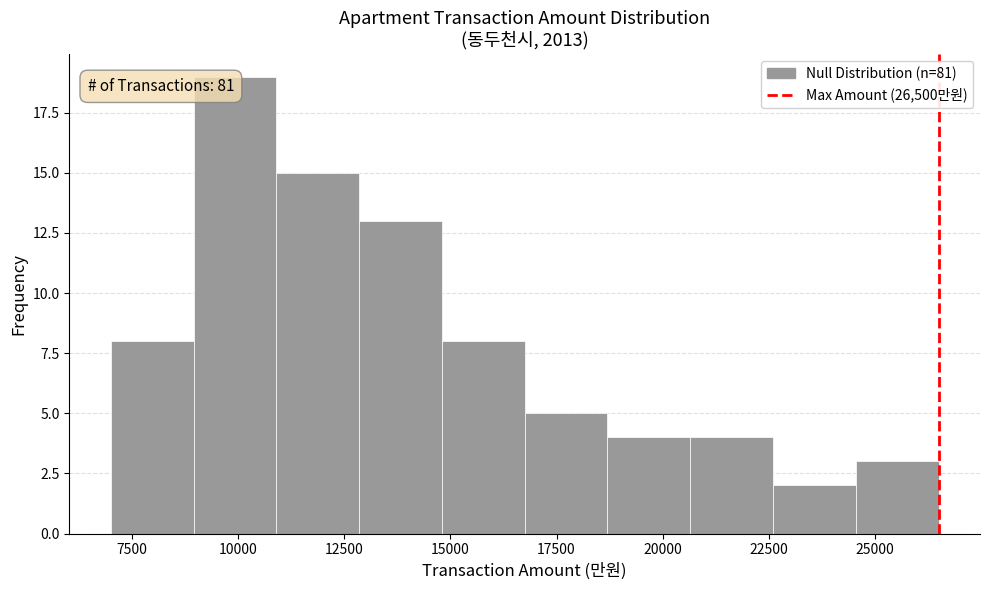

Read against the x-axis, roughly where is the centre of the tallest bar?

10000